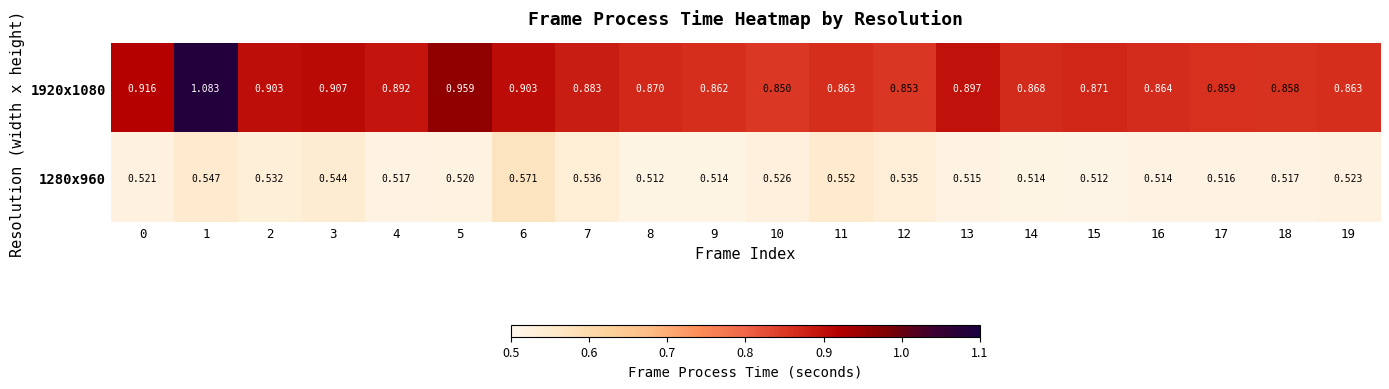

Is the value of 1280x960 at 1 greater than the value of 1920x1080 at 7?

No